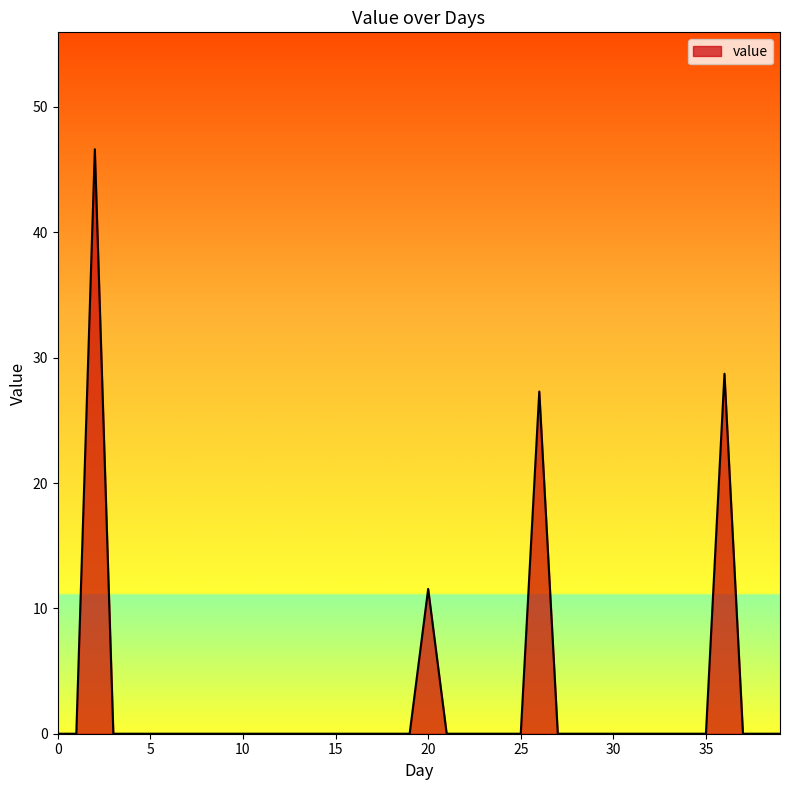

What is the greatest value displayed?

46.6